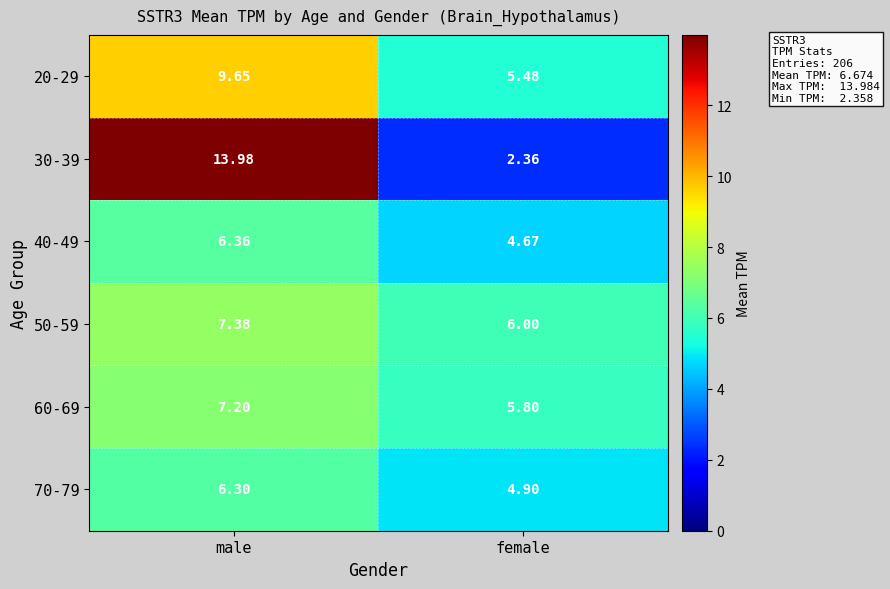

Which label corresponds to the smallest value in the chart?

female